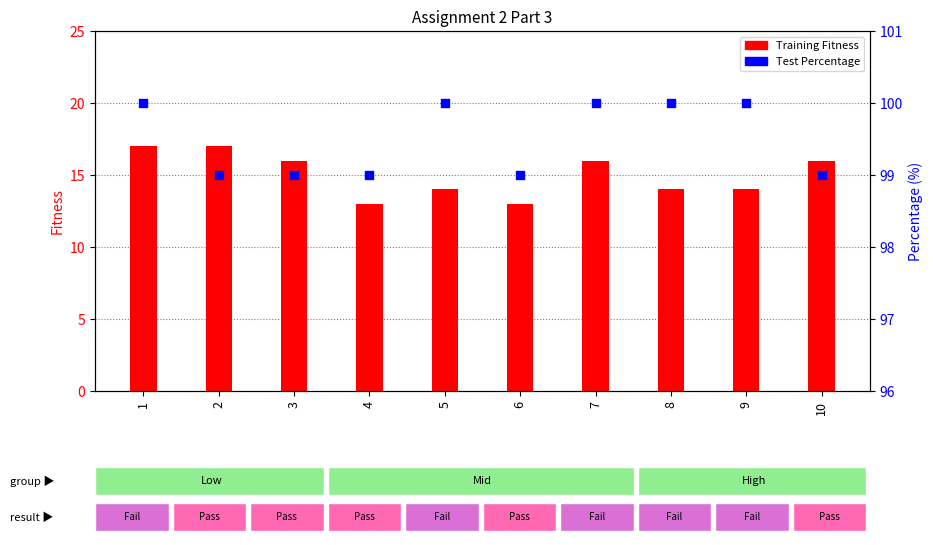

Which series has the largest total across all categories?

Test Percentage